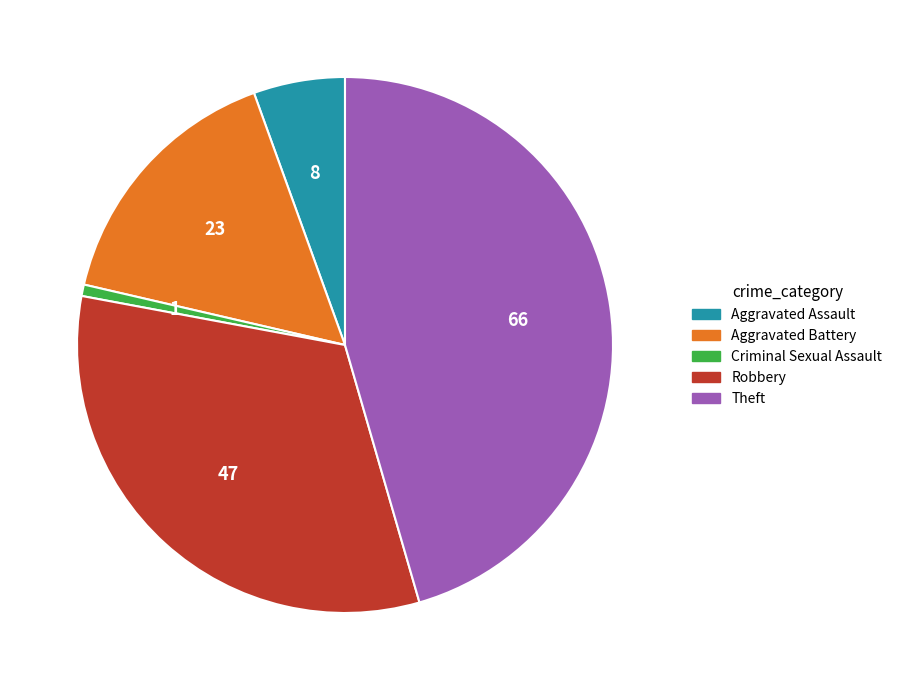

Rank the categories by value from lowest to highest.

Criminal Sexual Assault, Aggravated Assault, Aggravated Battery, Robbery, Theft